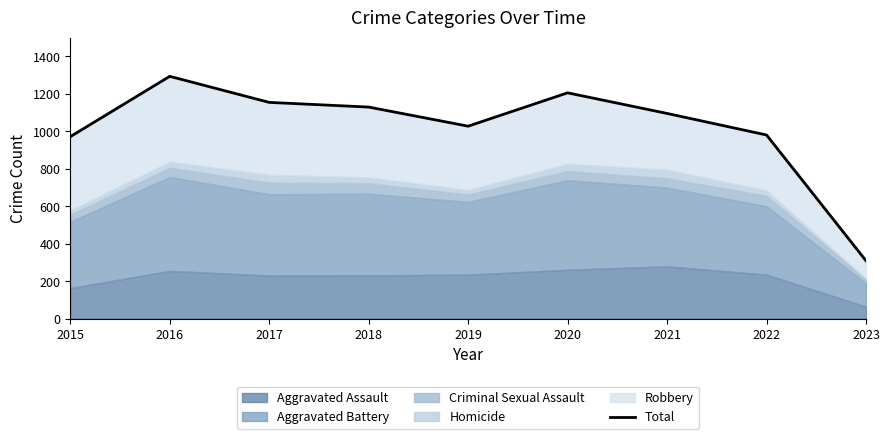

Reading left to right, list all the values displayed in this chart.

971	1293	1154	1129	1027	1205	1095	980	309